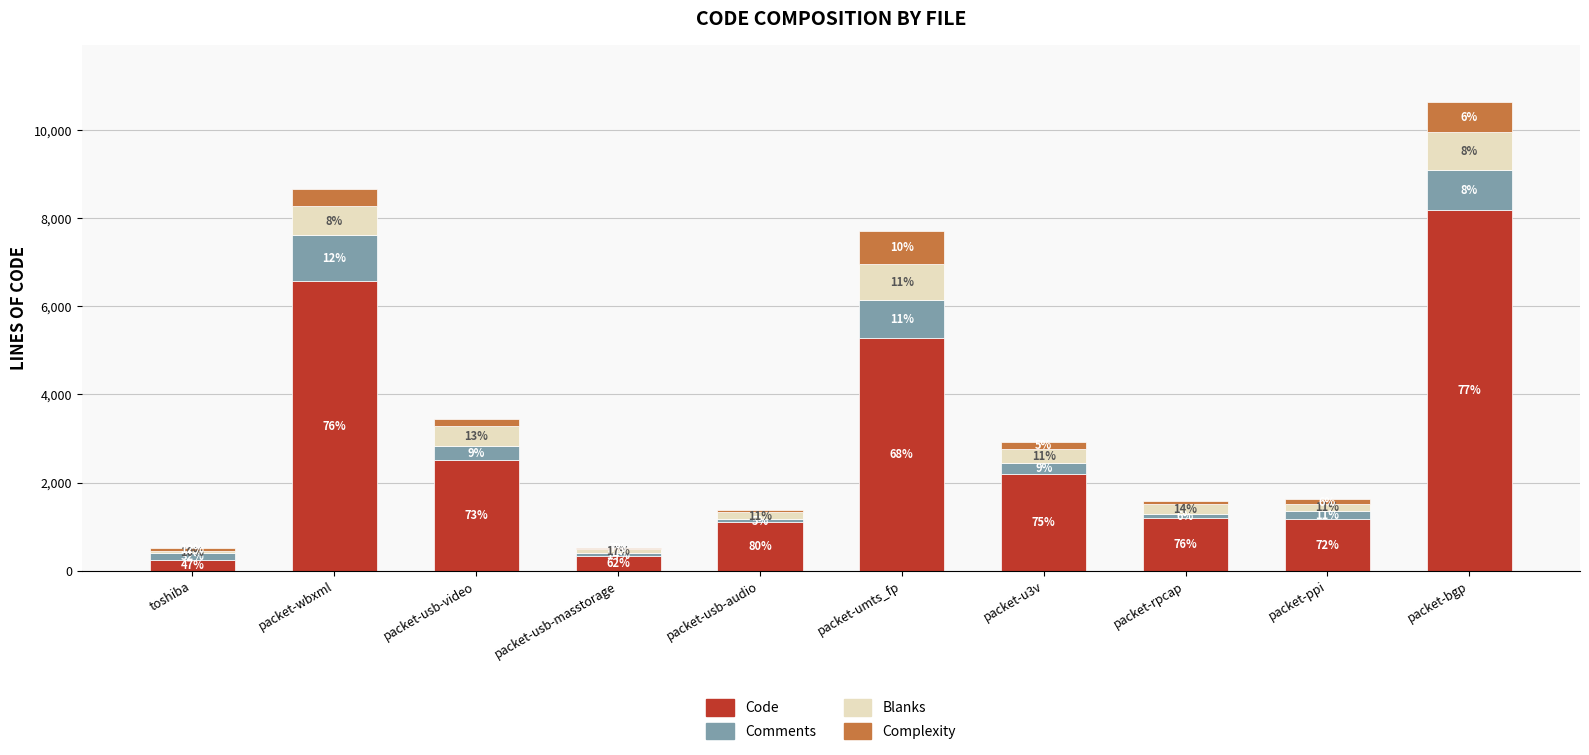

Does the chart contain any negative values?

No